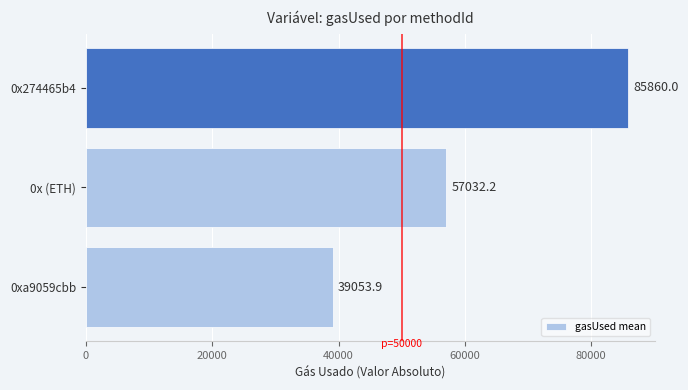

How many data points are less than 57032?

1